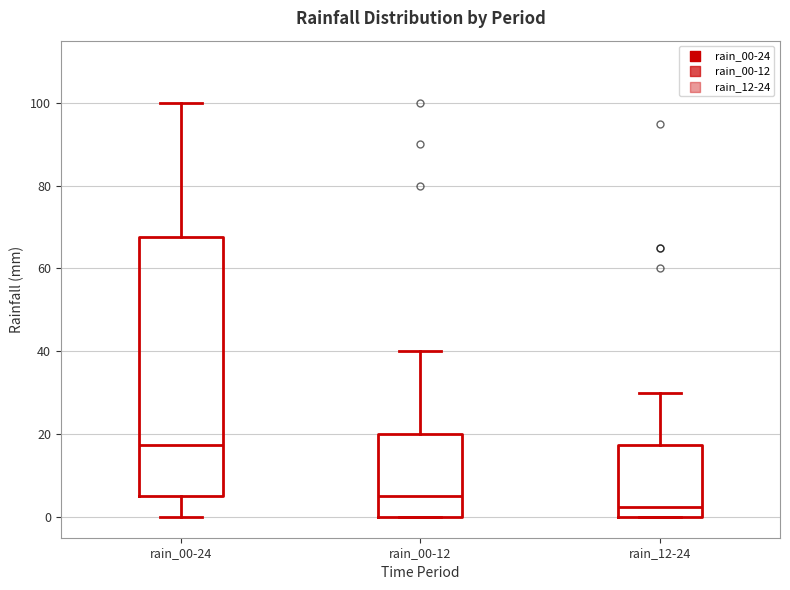

Reading left to right, read every box against the y-axis: the position of its median line, the range the box covers, and the ends of its whiskers. The values are not printed on the chart, so give them approximately, as read against the axis.

rain_00-24: median 18, box 6 to 68, whiskers 0 to 100
rain_00-12: median 6, box 0 to 20, whiskers 0 to 40
rain_12-24: median 2, box 0 to 18, whiskers 0 to 30